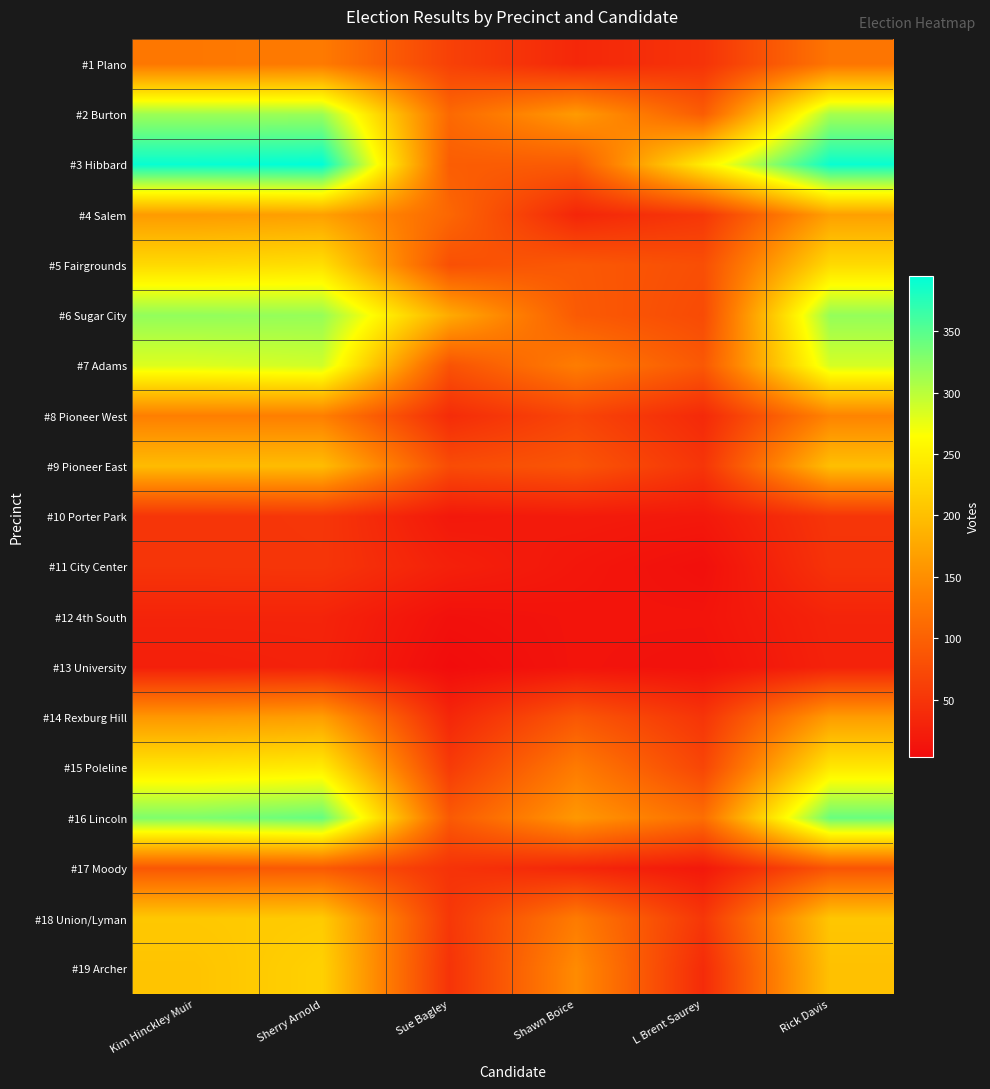

Which series has the widest spread of values?

#3 Hibbard